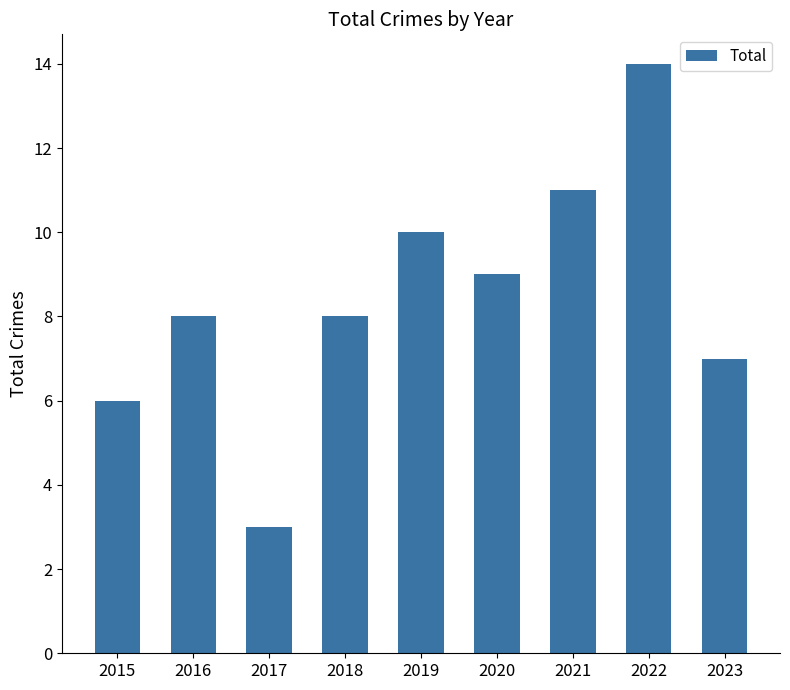

What is the sum of all values?

76